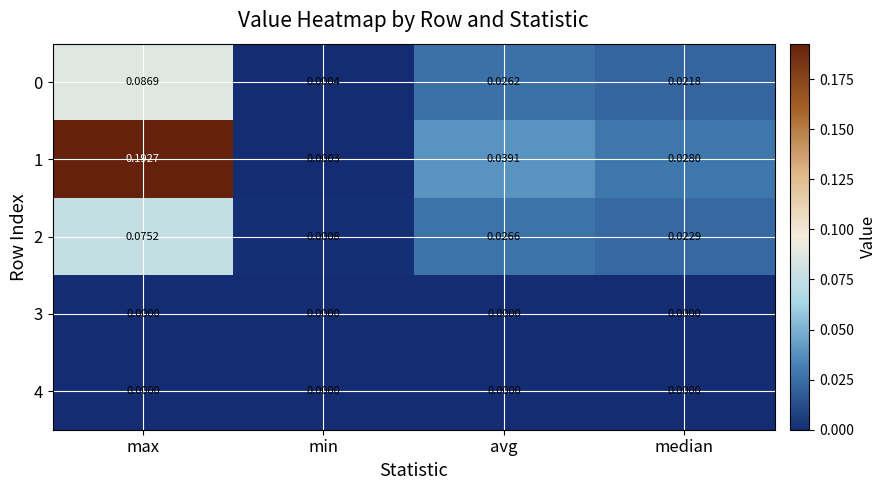

Where is 2 nearest to the value 0?

min